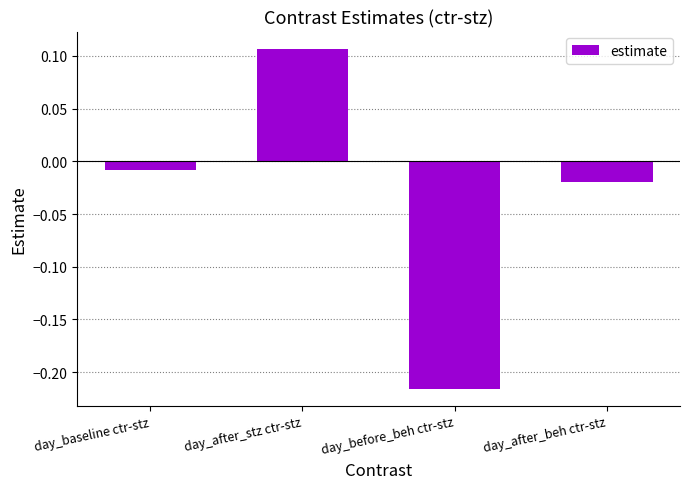

List the labels in order of value, largest first.

day_after_stz ctr-stz, day_baseline ctr-stz, day_after_beh ctr-stz, day_before_beh ctr-stz